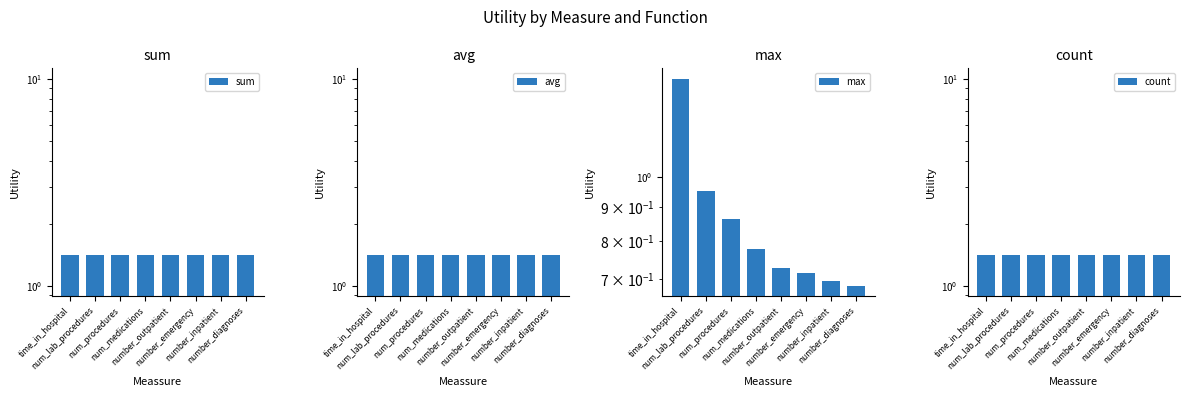

Is the value of avg at number_diagnoses greater than the value of count at num_lab_procedures?

No